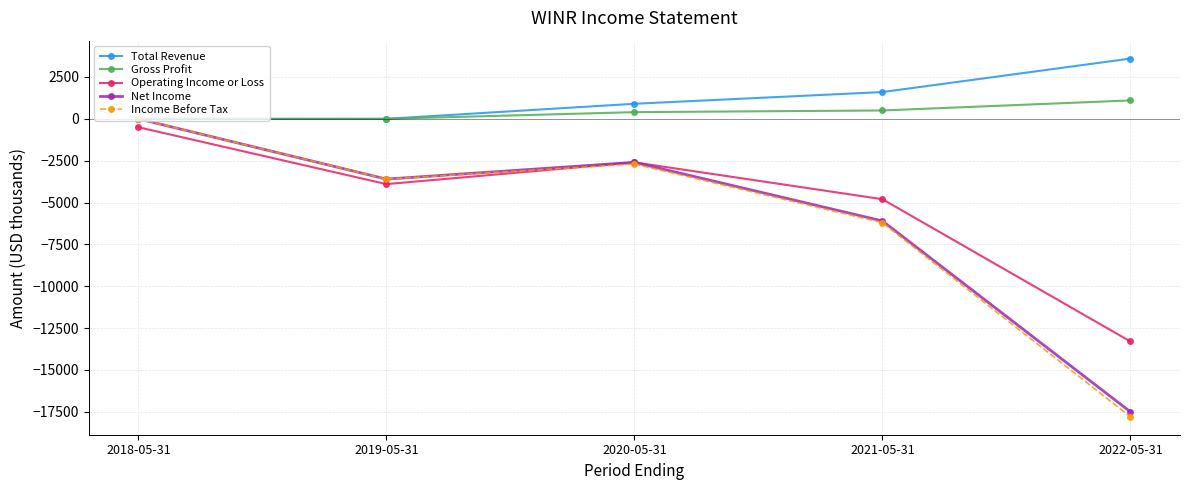

Read the Operating Income or Loss value at 2018-05-31.

-500